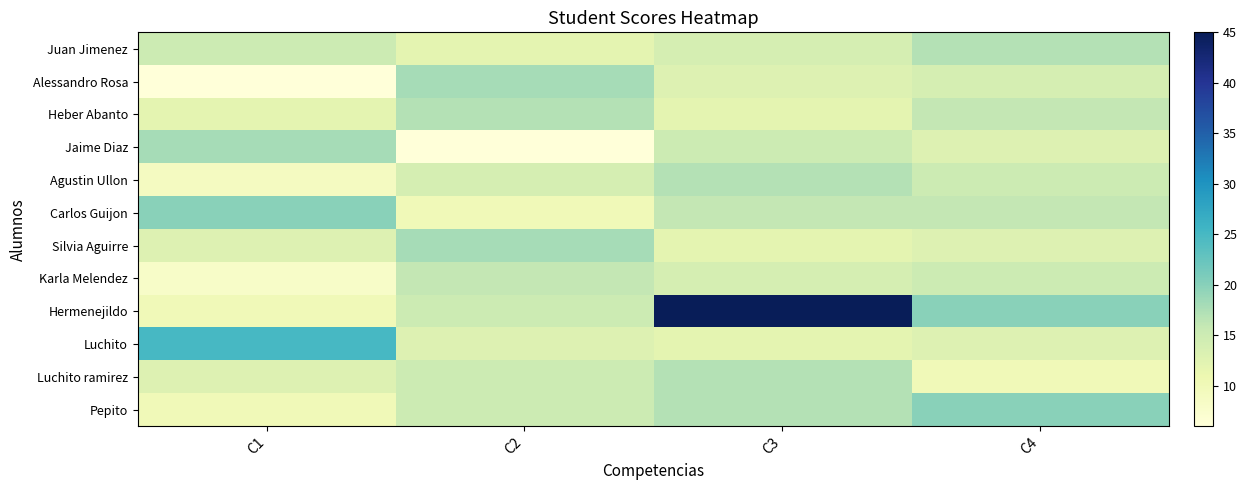

What is the difference between the highest and lowest values at C1?

19